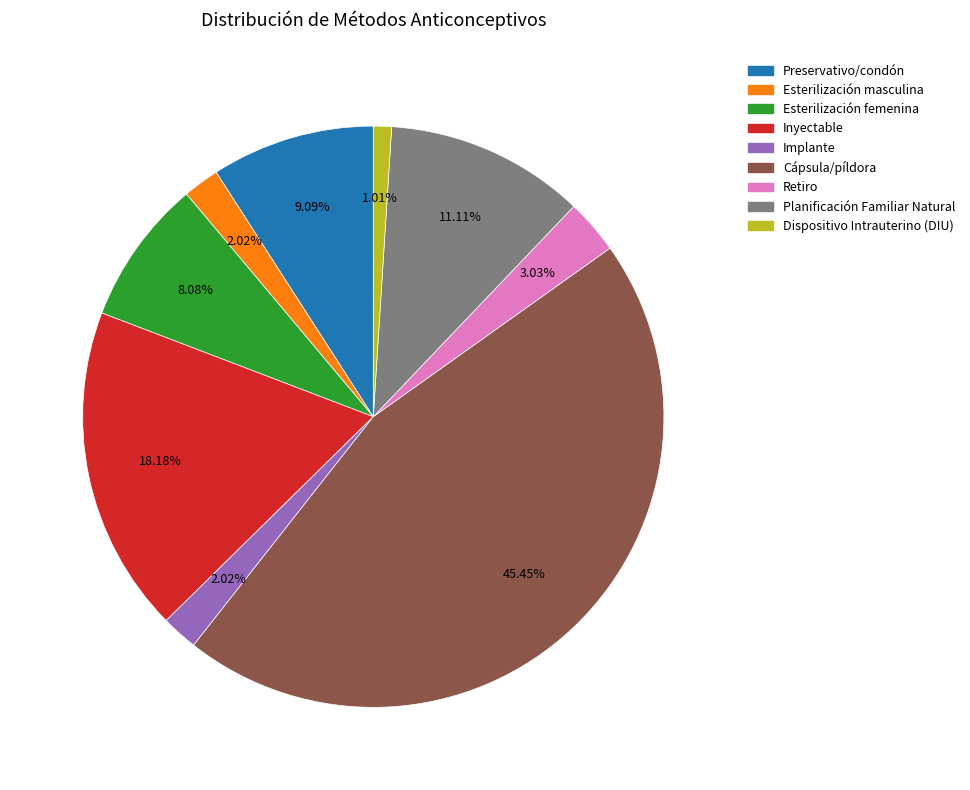

Which category has the smallest portion of the pie?

Dispositivo Intrauterino (DIU)